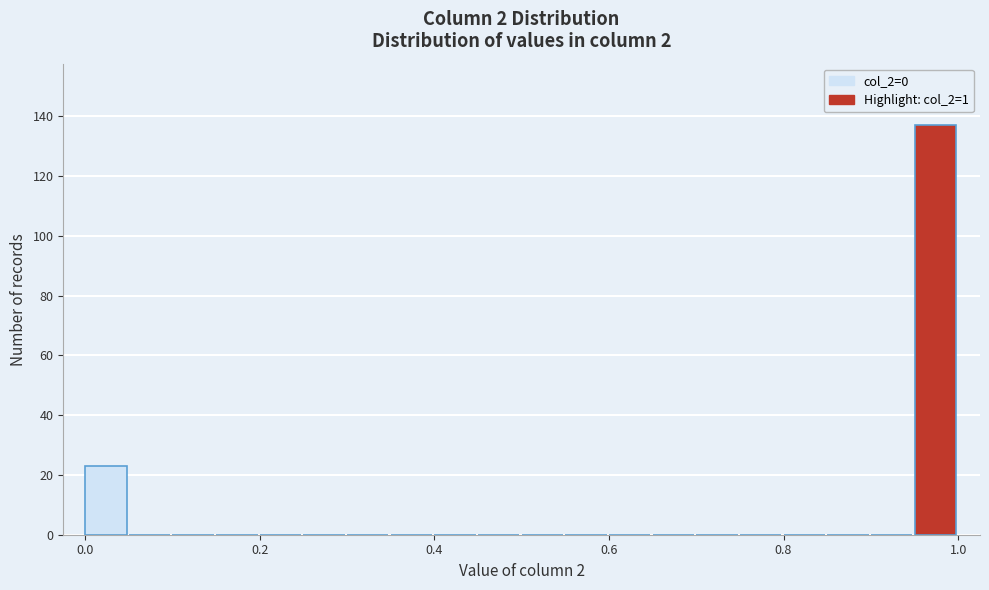

Around what value on the x-axis is the tallest bar? Give the approximate position of its centre, as read against the axis.

0.98